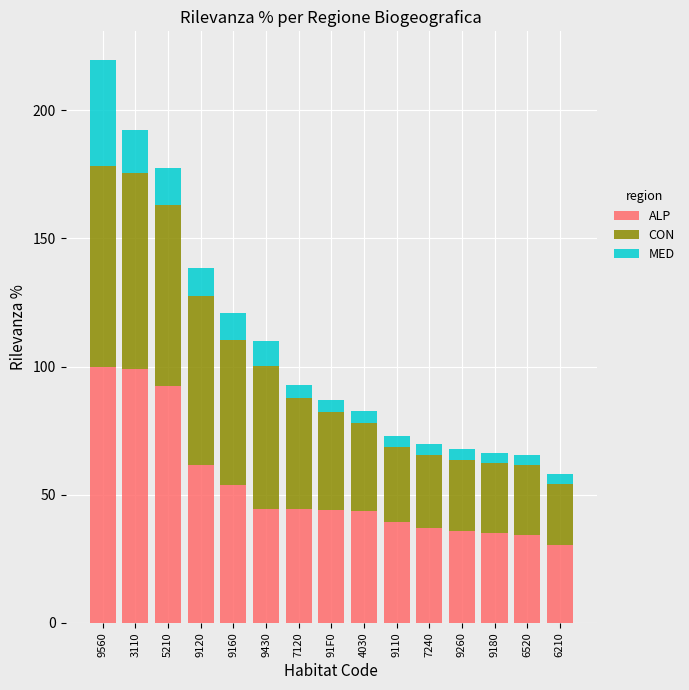

At which category is the sum across all series the highest?

9560